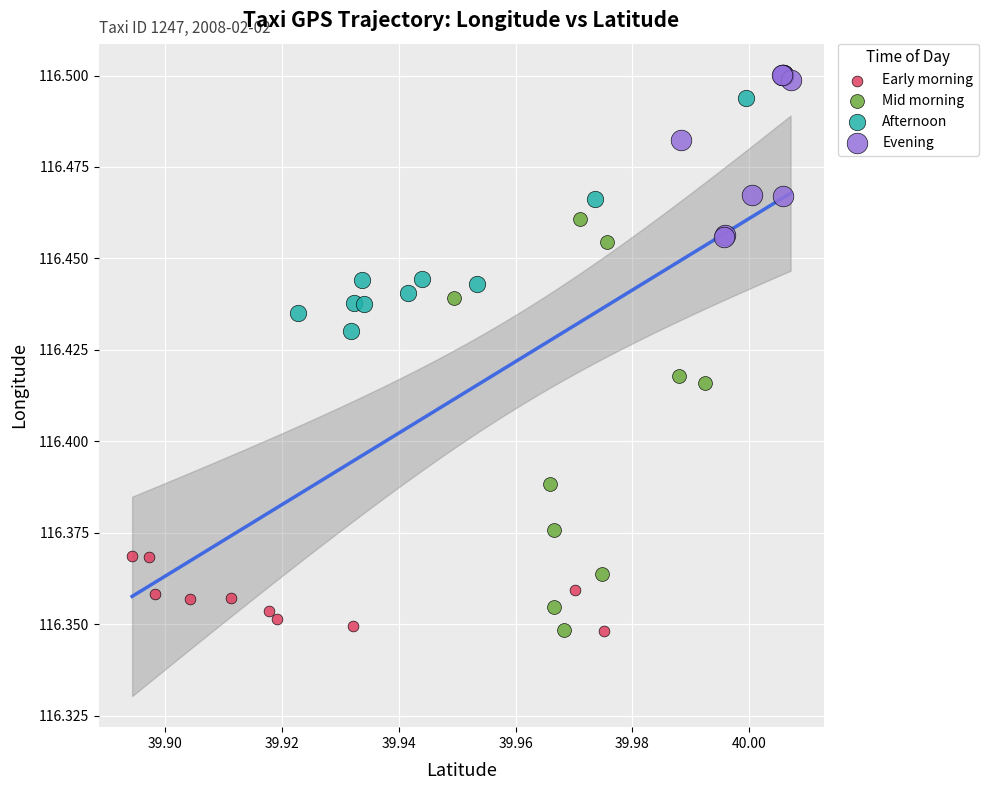

Which series contains the highest Y value?

Evening